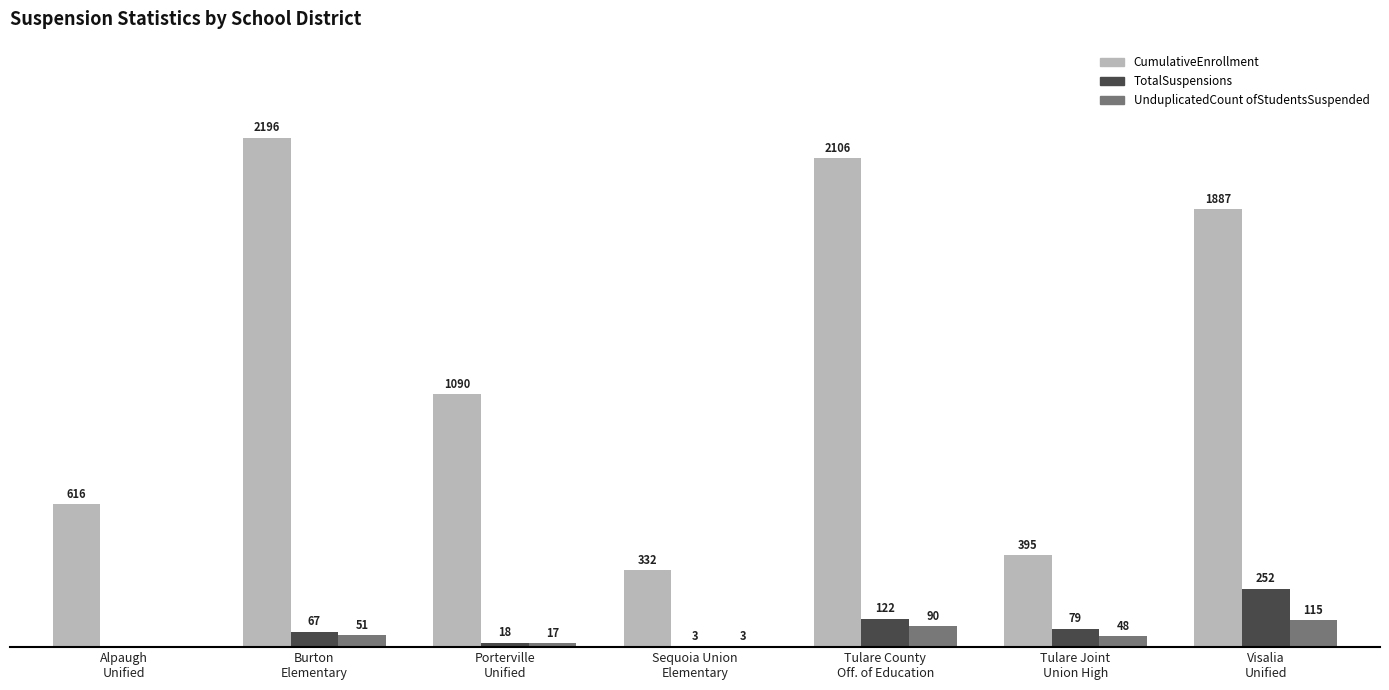

Which series has the largest total across all categories?

CumulativeEnrollment